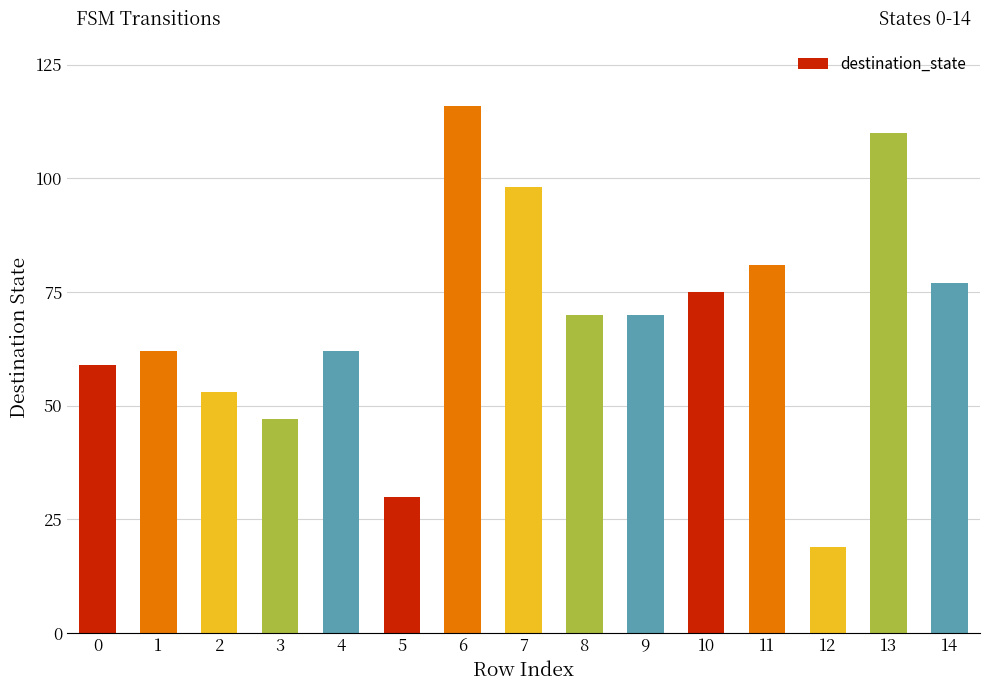

Are the bars horizontal?

No